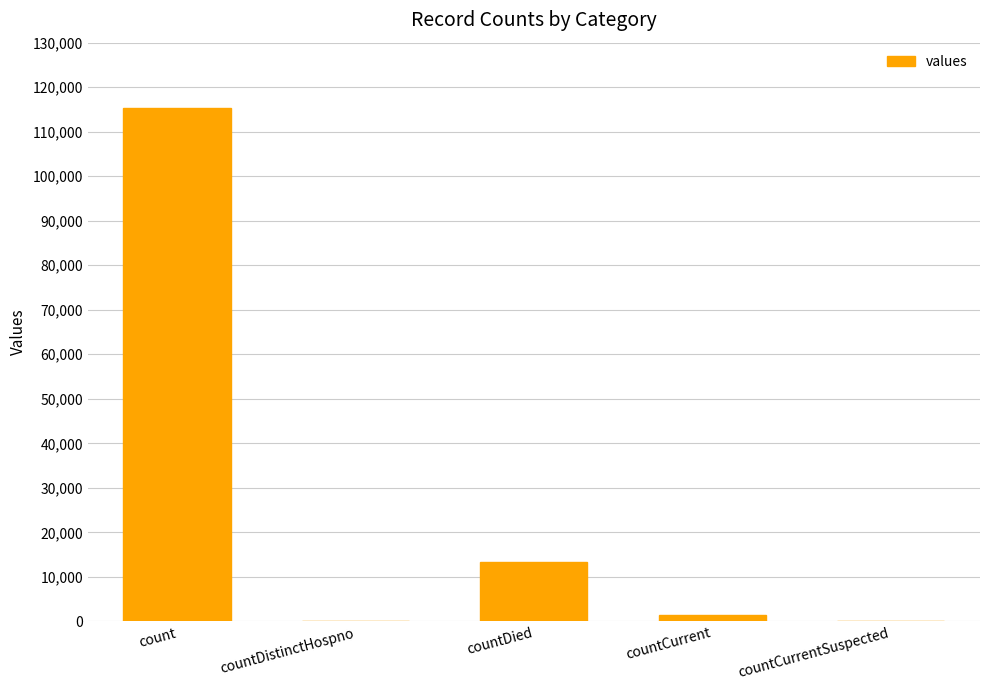

What is the sum of the values at countDied and count?

128722